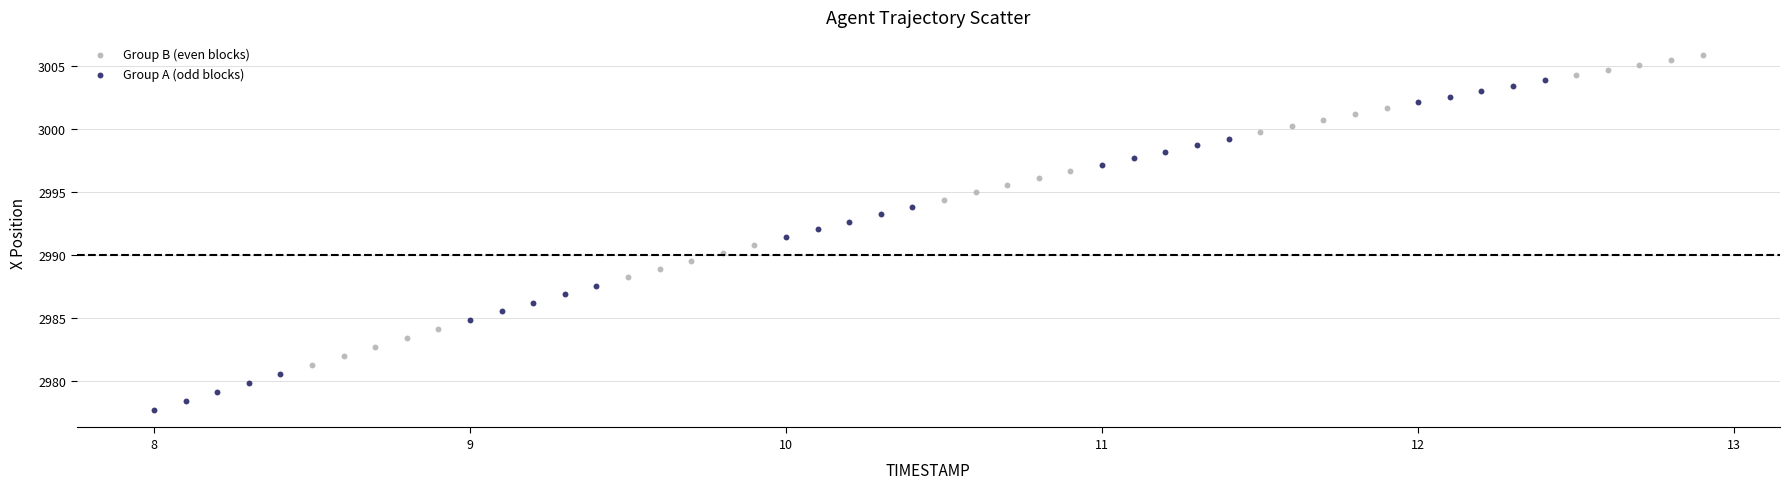

Which series contains the lowest Y value?

Group A (odd blocks)